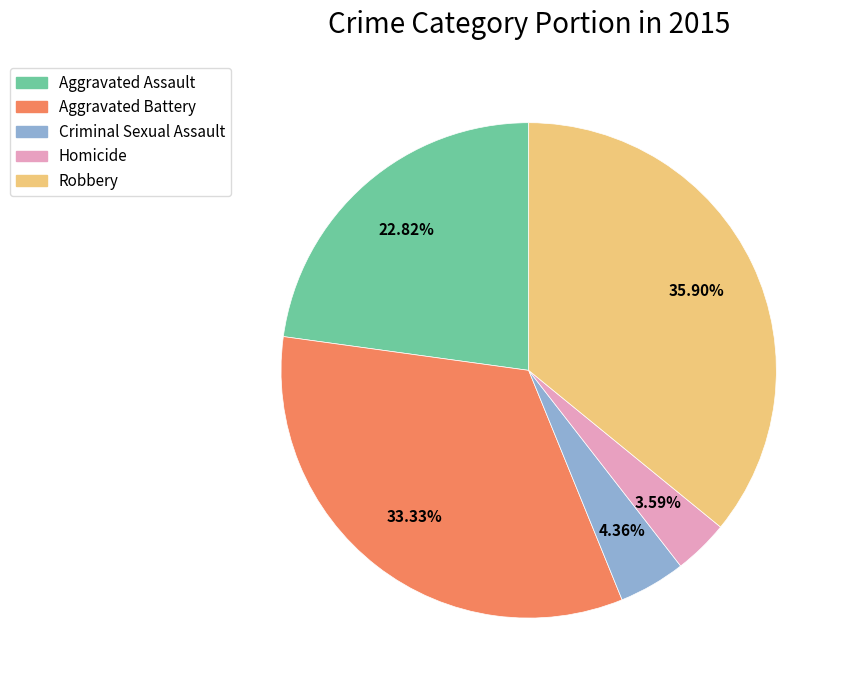

How many segments does this pie chart have?

5